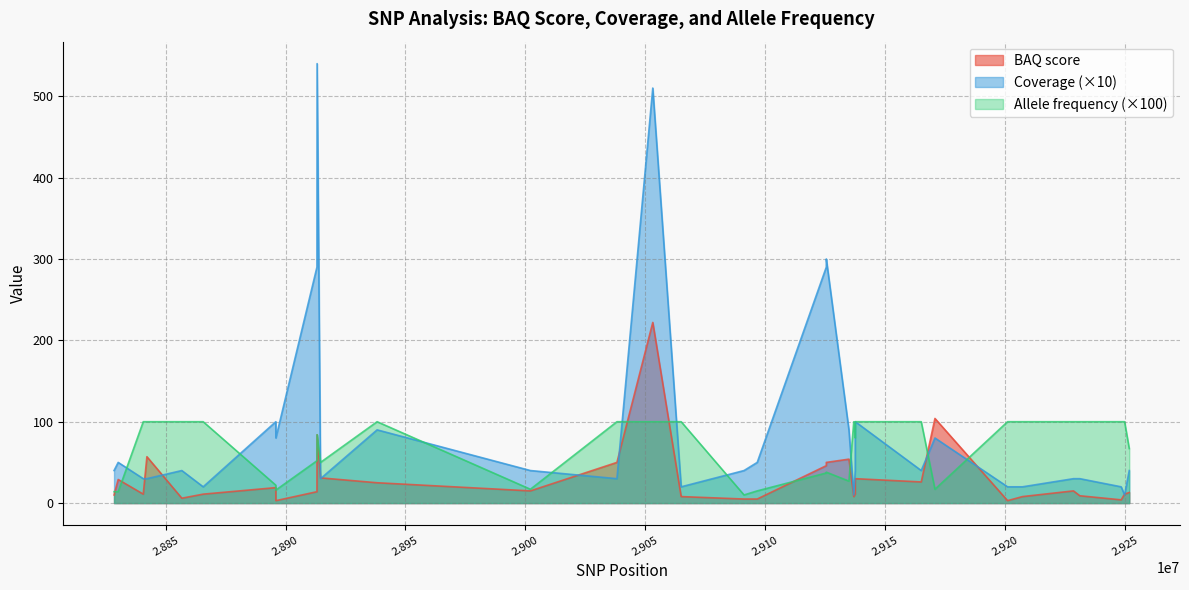

Which series has the largest total across all categories?

Coverage